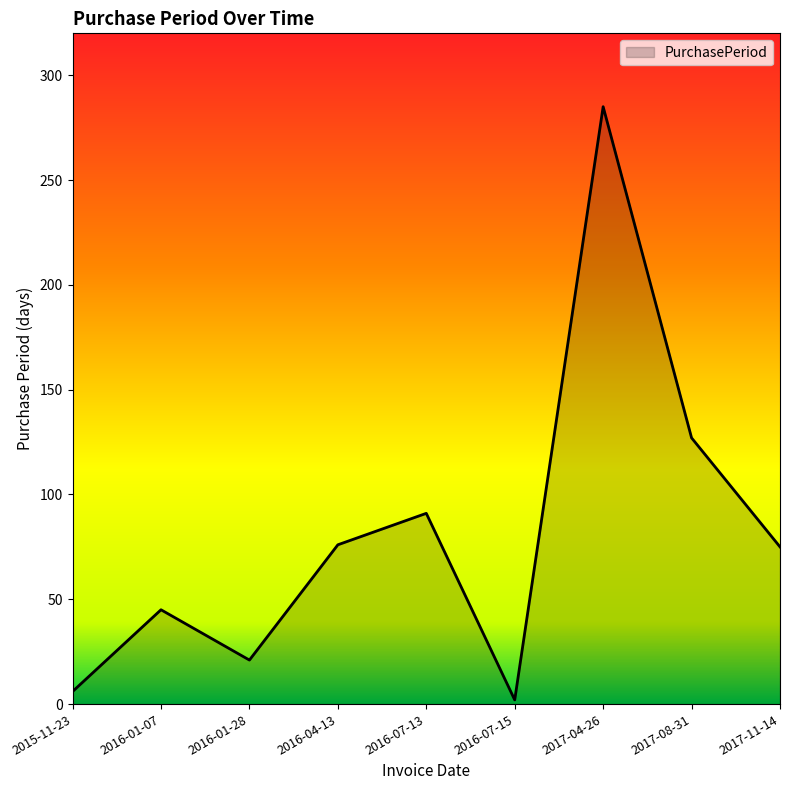

At which label does the data first exceed 75?

2016-04-13